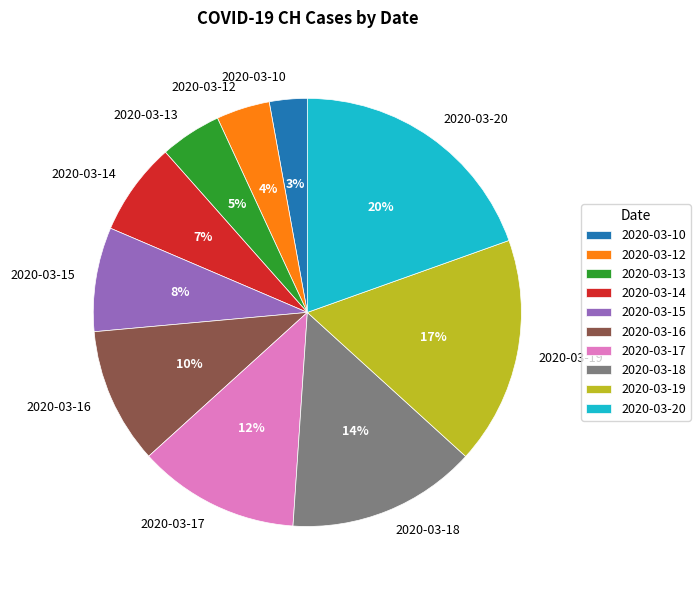

How many slices are in this pie chart?

10